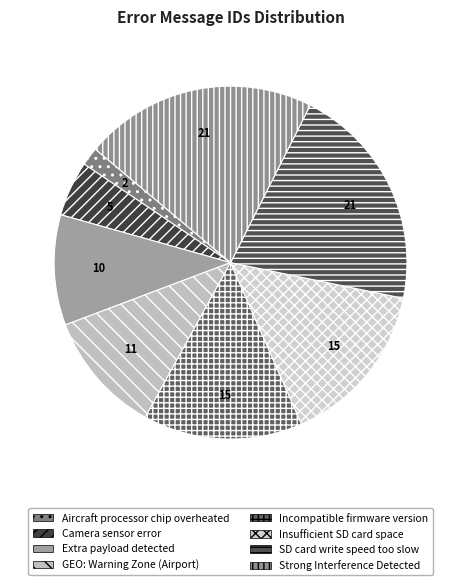

How many segments does this pie chart have?

8